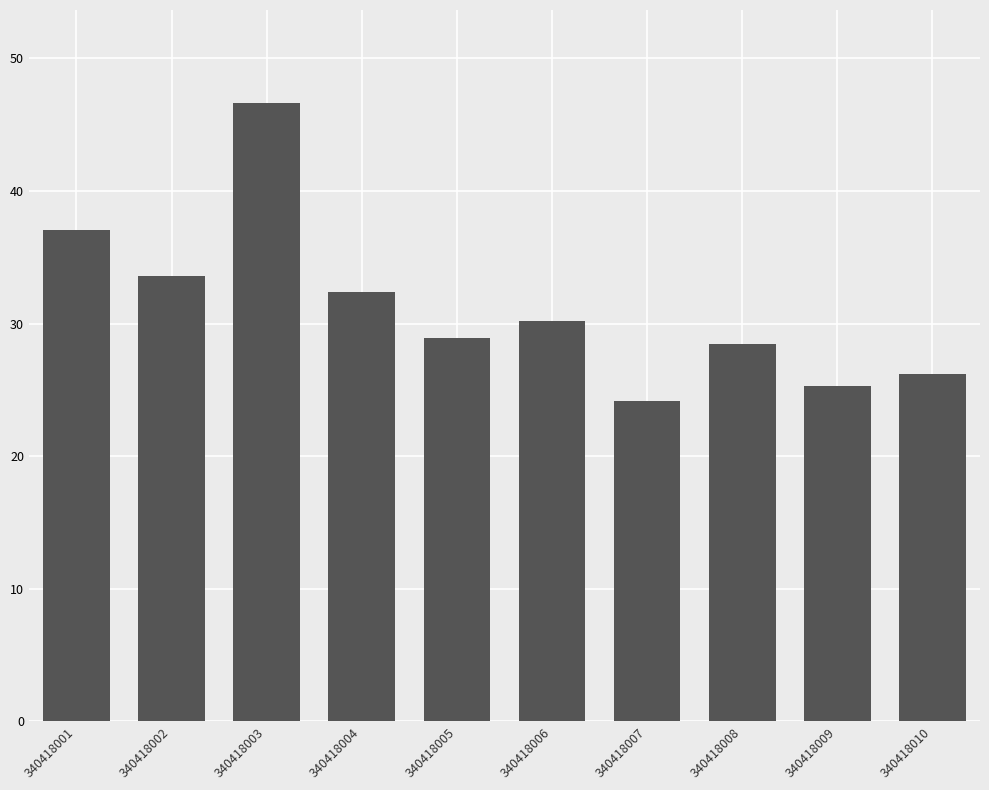

Which has a higher value, 340418004 or 340418010?

340418004